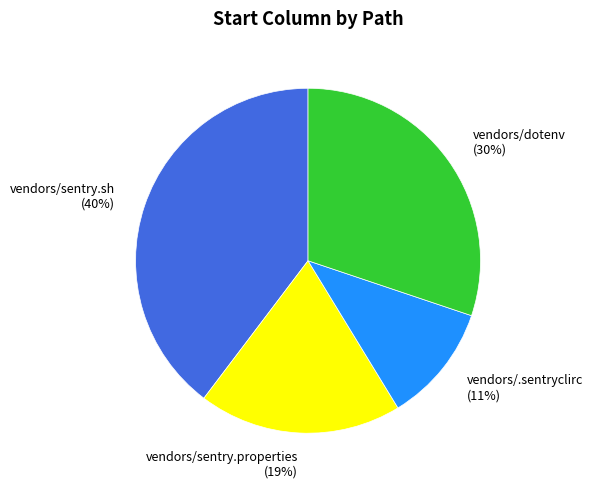

To the nearest percent, what is the average slice percentage?

25%